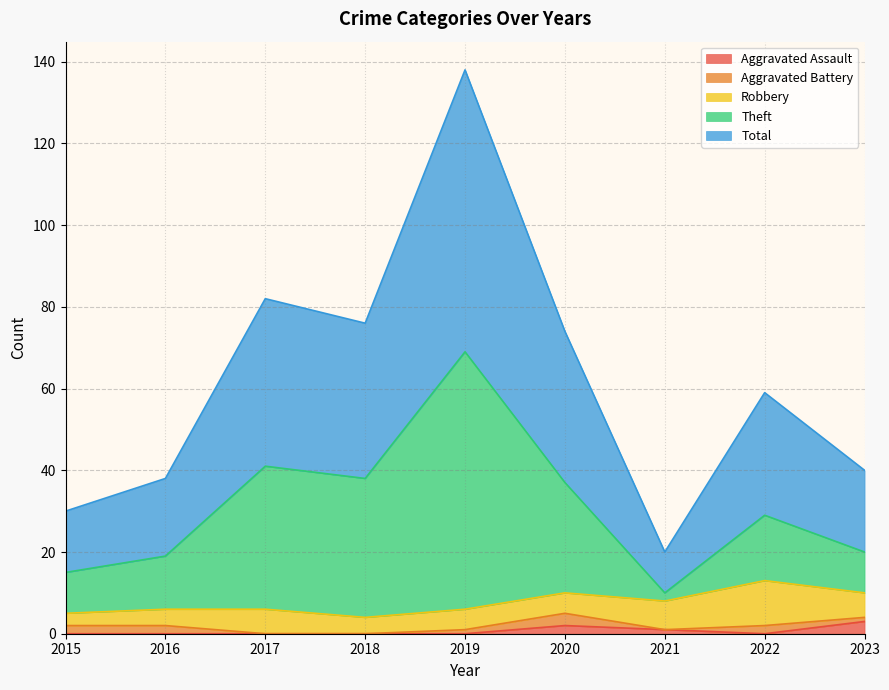

At which category does the chart reach its minimum across all series?

2015